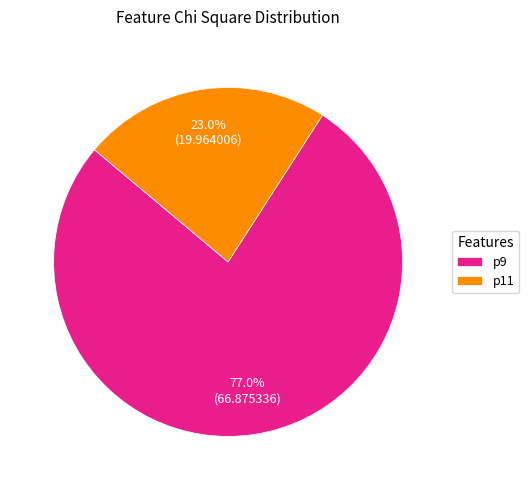

What percentage is the p11 slice, to the nearest percent?

23%